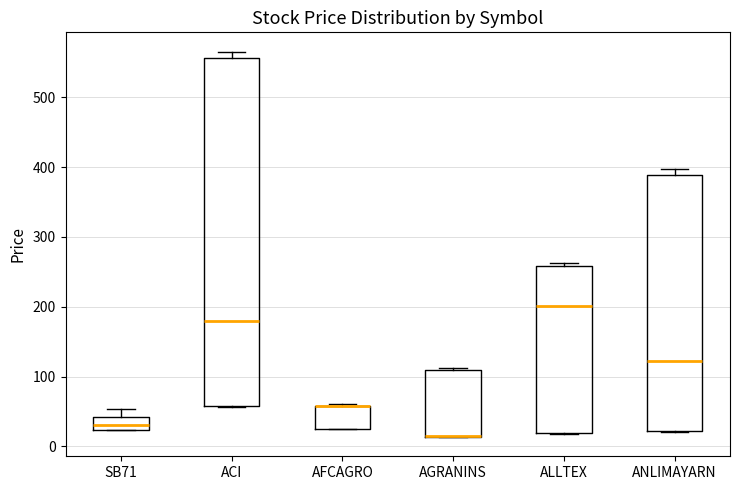

Reading left to right, read every box against the y-axis: the position of its median line, the range the box covers, and the ends of its whiskers. The values are not printed on the chart, so give them approximately, as read against the axis.

SB71: median 30, box 20 to 40, whiskers 20 to 50
ACI: median 180, box 60 to 560, whiskers 60 to 570
AFCAGRO: median 60 (drawn on the box's upper edge), box 20 to 60, whiskers 20 to 60
AGRANINS: median 10 (drawn on the box's lower edge), box 10 to 110, whiskers 10 to 110
ALLTEX: median 200, box 20 to 260, whiskers 20 to 260 (just above the box's upper edge)
ANLIMAYARN: median 120, box 20 to 390, whiskers 20 to 400